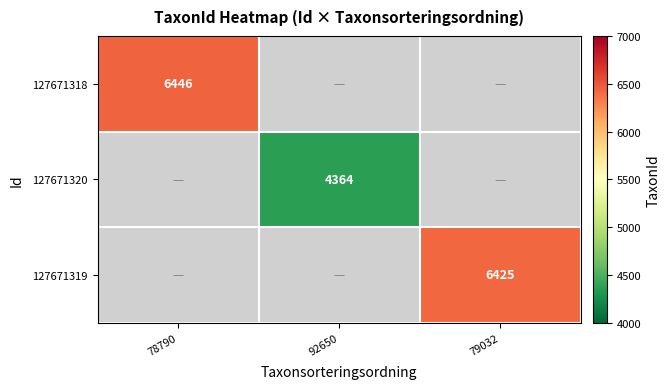

Is it true that 127671320 equals 1590 at 92650?

False